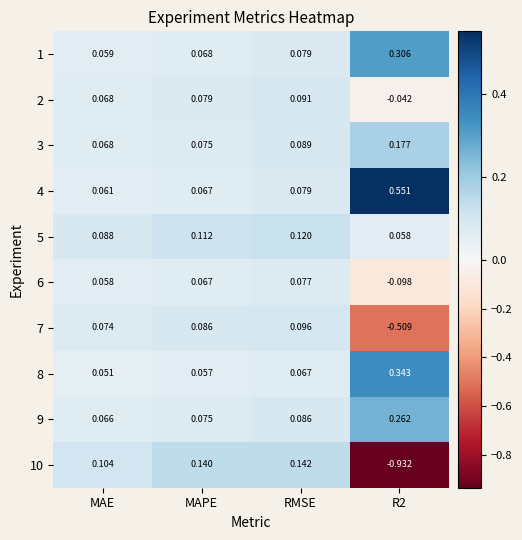

At which label does 7 first exceed 0?

MAE